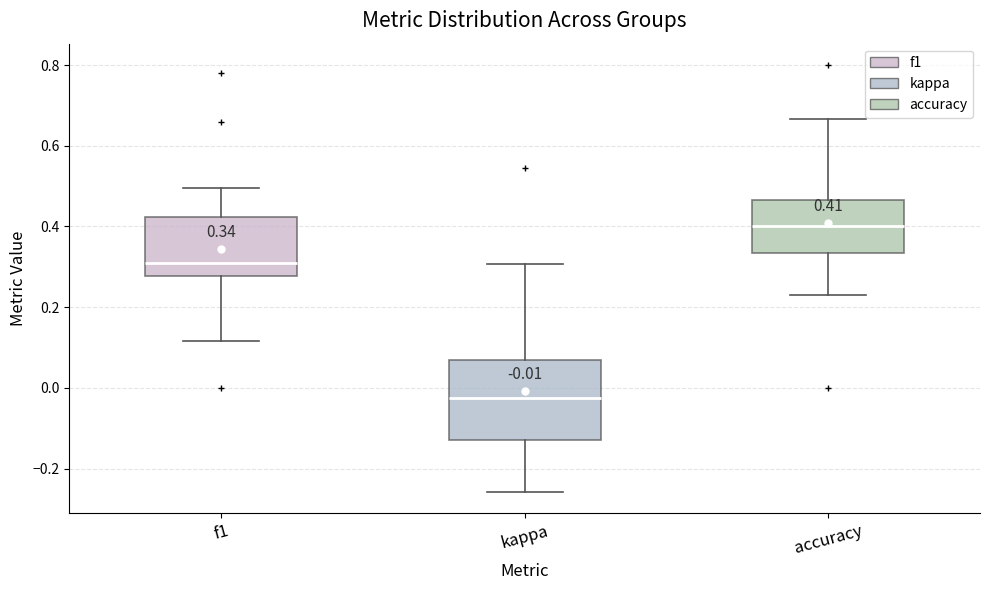

Which box's median line is the lowest?

kappa